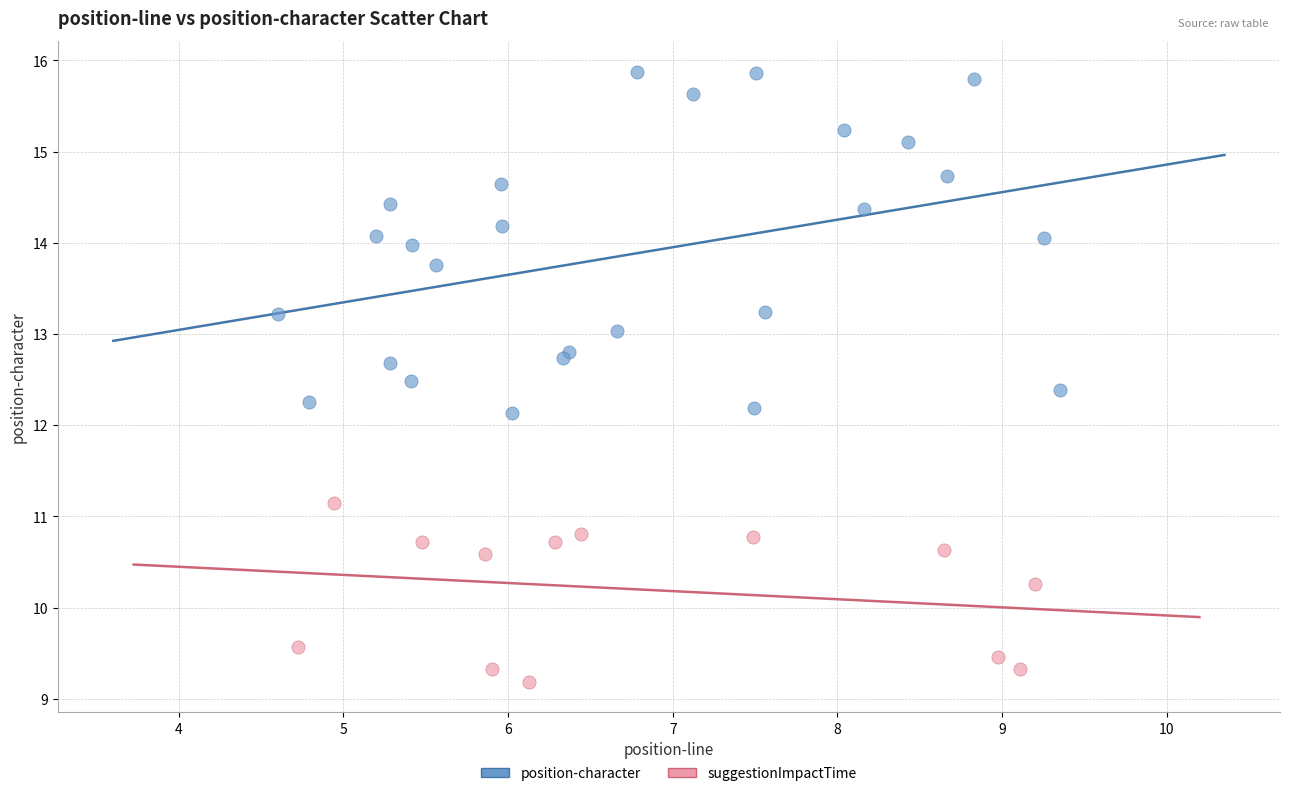

What are all the series names shown in the legend?

position-character, suggestionImpactTime